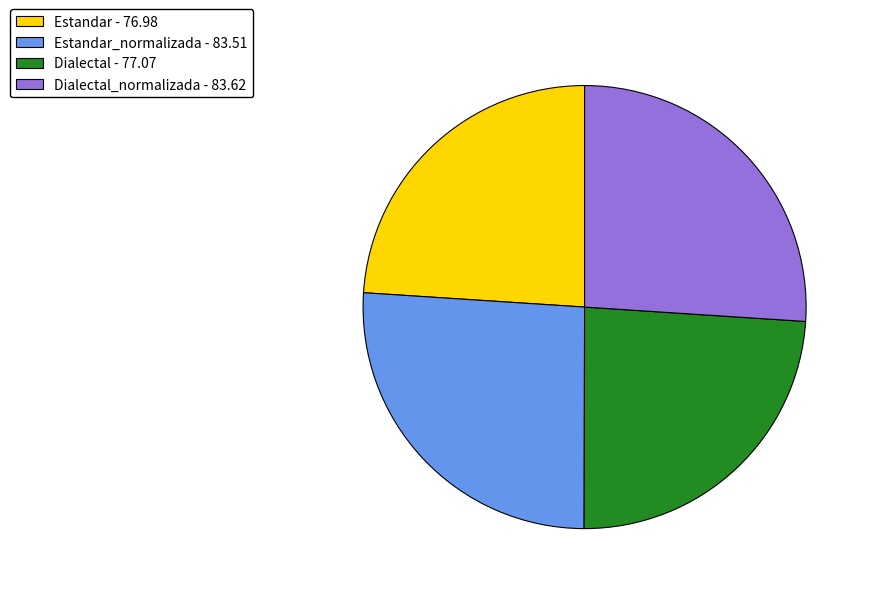

Is it true that Estandar - 76.98 is 24% of the pie?

True